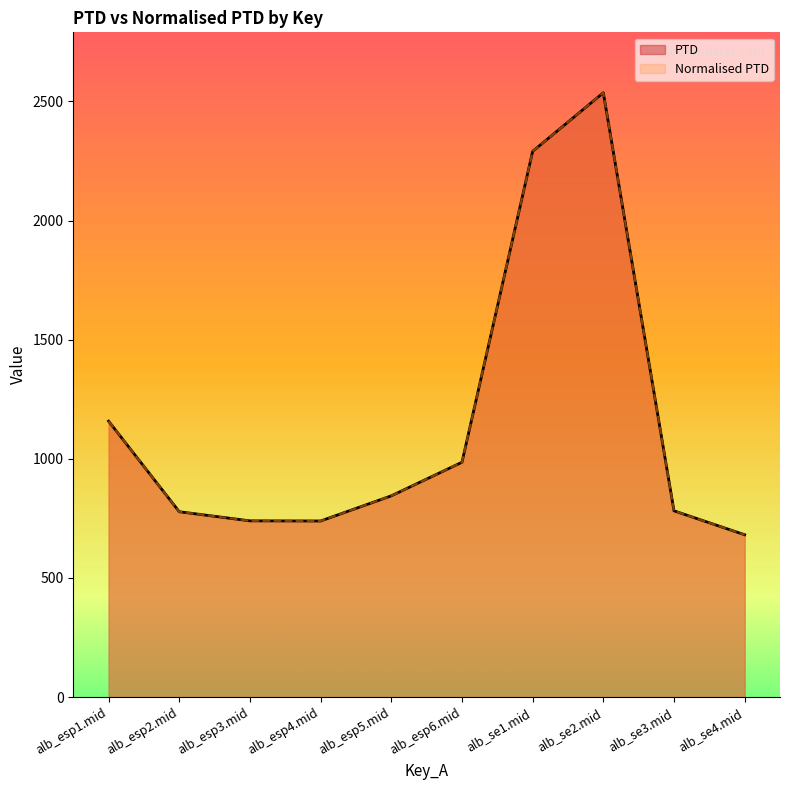

Which category has the highest value across all series?

alb_se2.mid